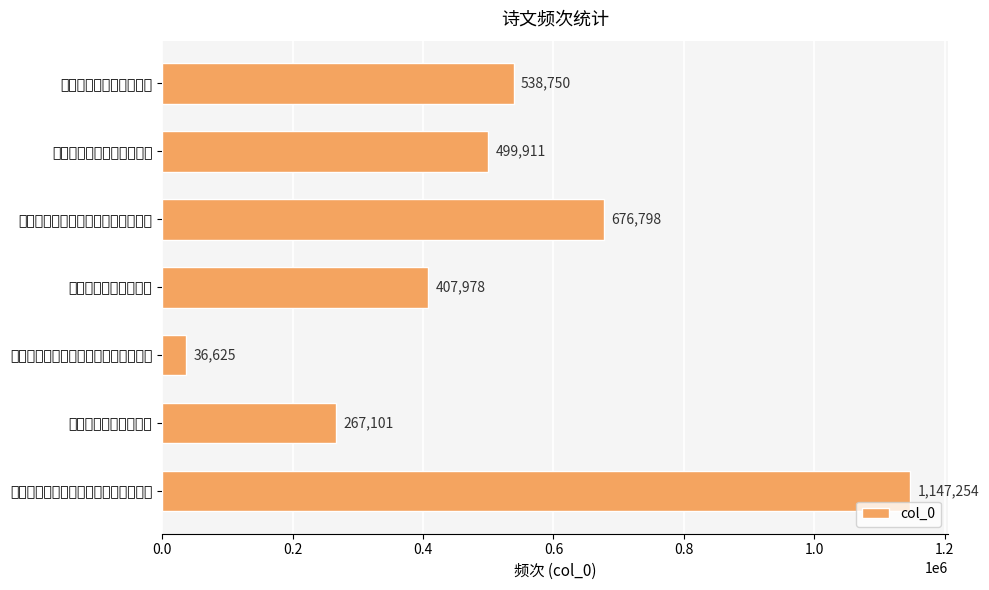

How many bars are there in total?

7